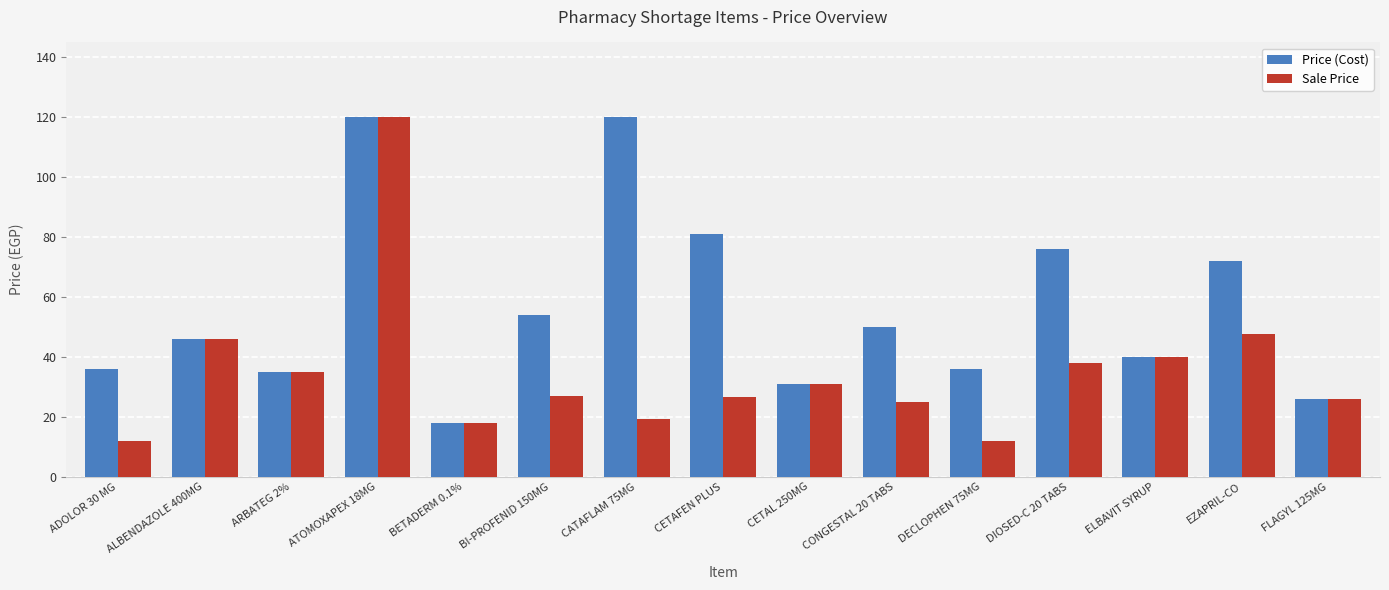

What is the label of the 4th bar from the left?

ATOMOXAPEX 18MG